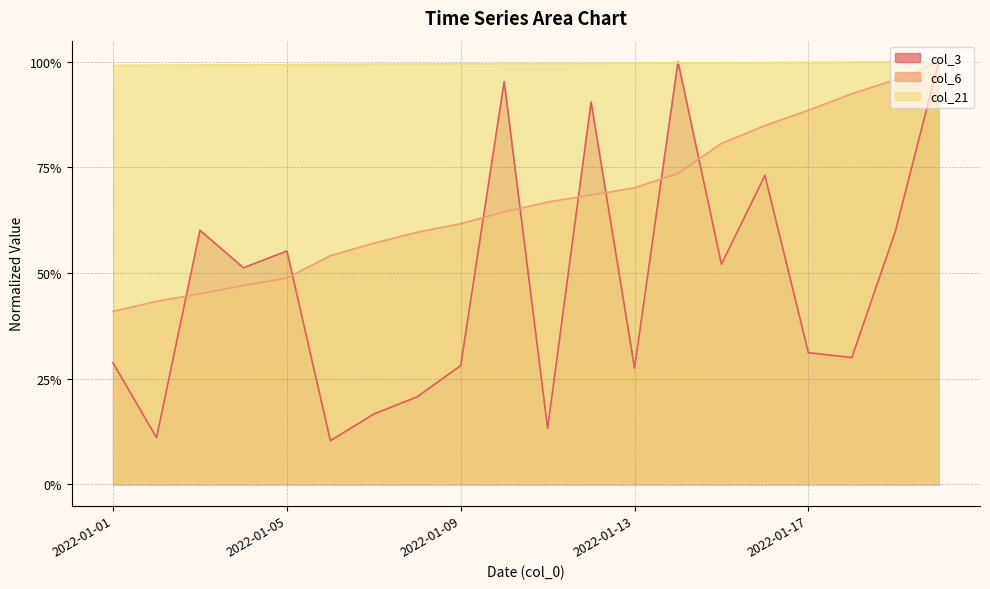

At which category is the sum across all series the highest?

2022-01-20